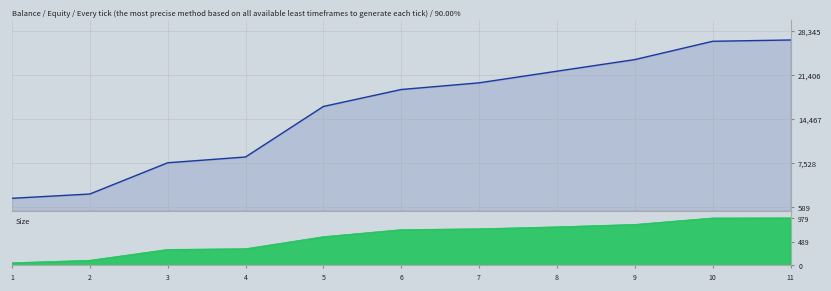

What is the approximate value at 11?

26995.4